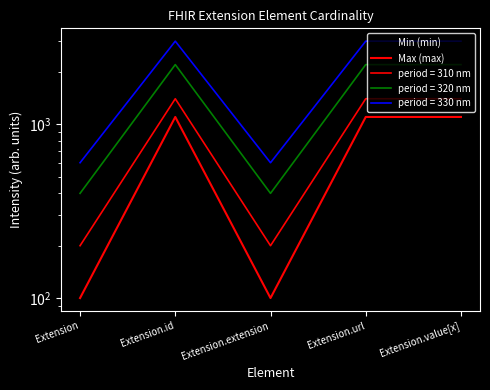

What are all the series names shown in the legend?

Min (min), Max (max)